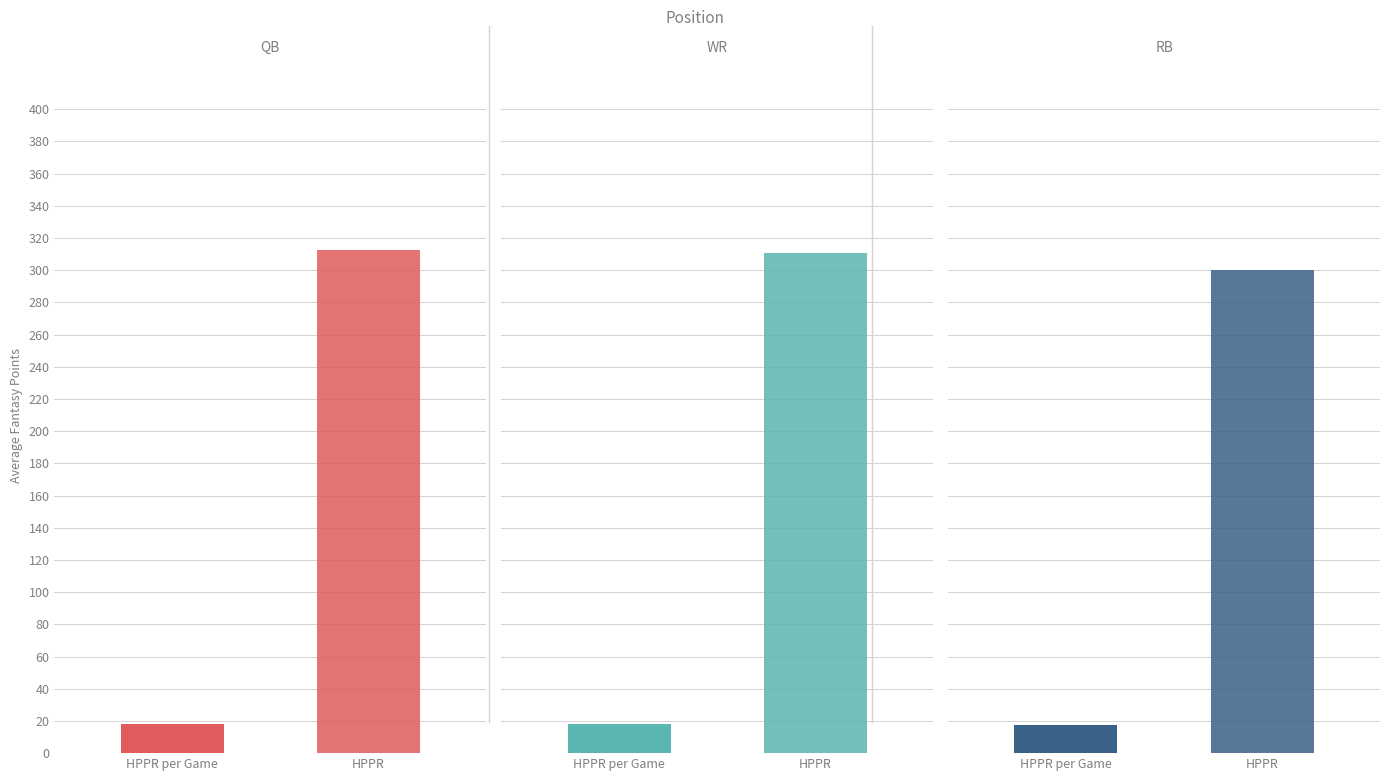

Where is HPPR per Game nearest to the value 21?

WR